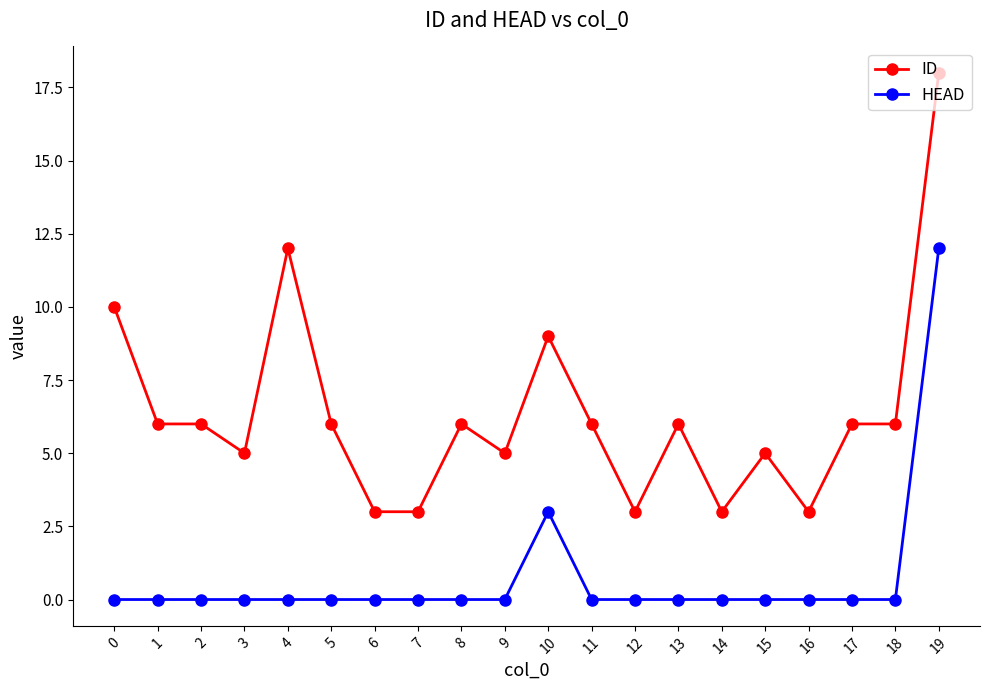

Reading left to right, extract all data points from this chart.

ID: 10	6	6	5	12	6	3	3	6	5	9	6	3	6	3	5	3	6	6	18
HEAD: 0	0	0	0	0	0	0	0	0	0	3	0	0	0	0	0	0	0	0	12